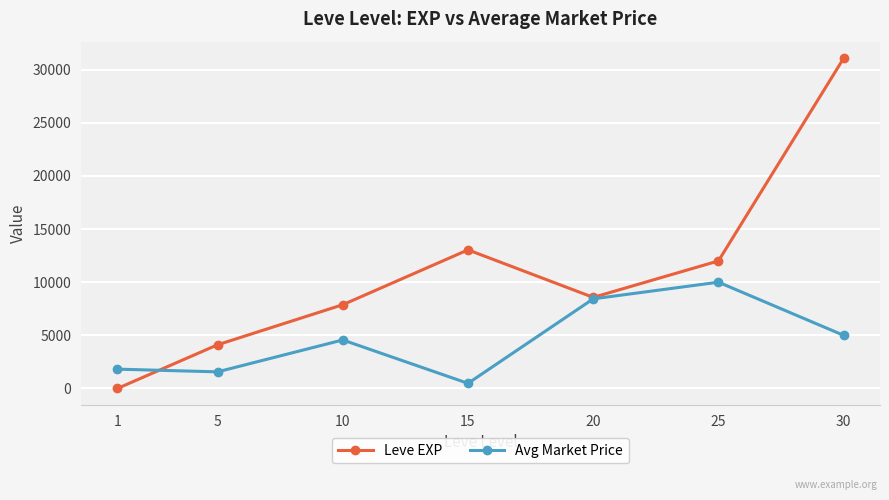

What is the difference between the highest and lowest values at 15?

12556